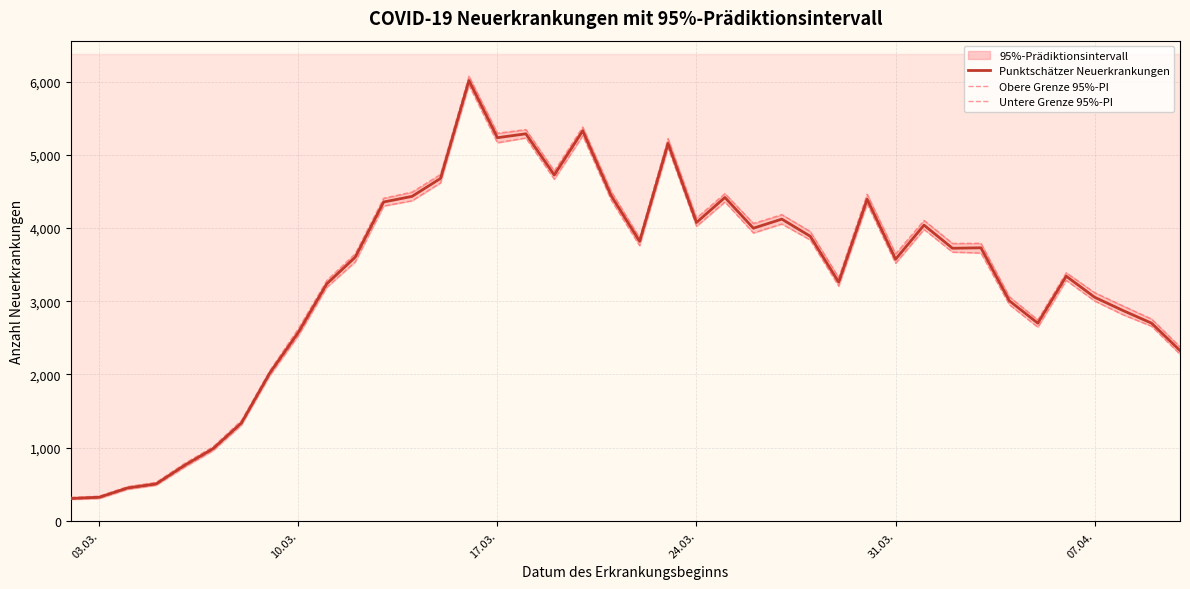

Reading left to right, list all the values displayed in this chart.

Punktschätzer Neuerkrankungen: 304	321	448	503	757	984	1336	2021	2573	3237	3601	4356	4433	4678	6016	5235	5288	4725	5329	4442	3818	5157	4076	4418	3998	4122	3888	3261	4394	3574	4040	3724	3730	3006	2700	3342	3054	2872	2700	2326
Obere Grenze 95%-PI: 319	337	467	525	783	1010	1370	2052	2623	3283	3648	4408	4492	4734	6075	5296	5346	4780	5380	4501	3866	5222	4138	4471	4063	4184	3953	3322	4462	3647	4105	3790	3792	3061	2745	3389	3117	2935	2757	2376
Untere Grenze 95%-PI: 292	304	430	485	732	958	1308	1985	2529	3190	3537	4301	4373	4618	5952	5166	5231	4668	5262	4383	3759	5095	4024	4357	3933	4056	3837	3206	4331	3519	3981	3671	3659	2953	2645	3285	3003	2815	2658	2276